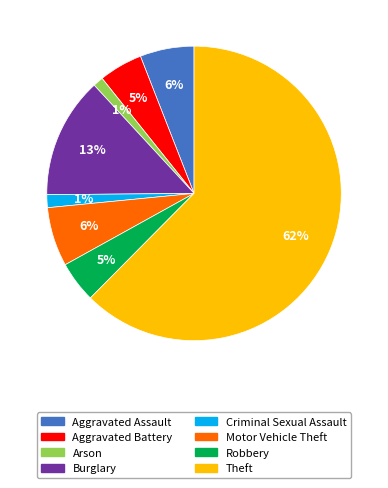

To the nearest percent, what is the combined percentage of Burglary and Robbery?

18%